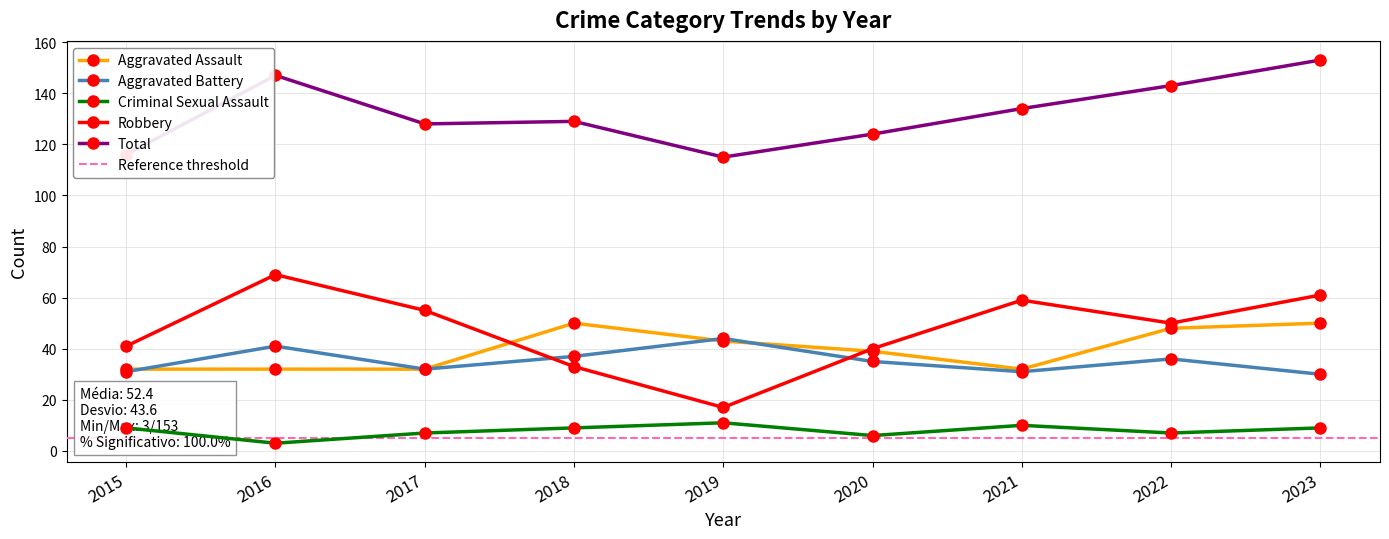

Between 2020 and 2021, which is larger?

2020